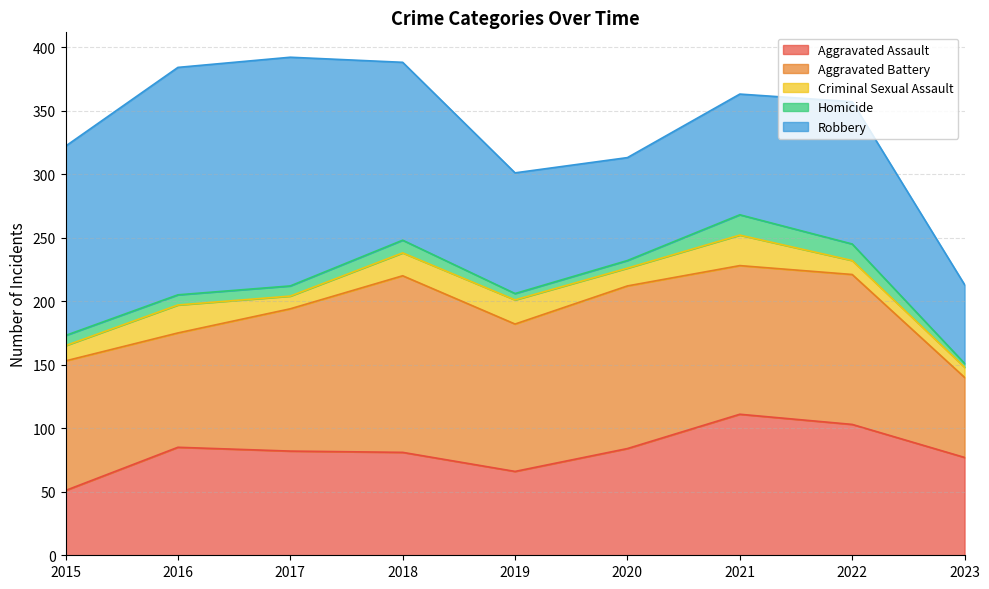

At which category is the sum across all series the highest?

2017